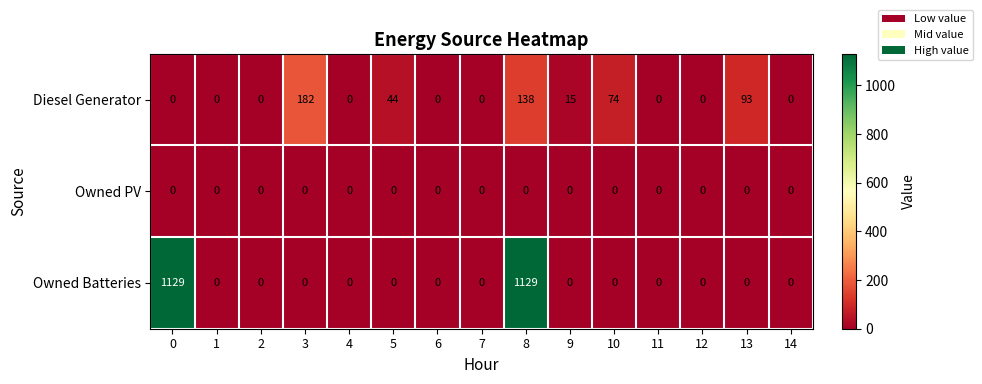

At which category is the sum across all series the highest?

8